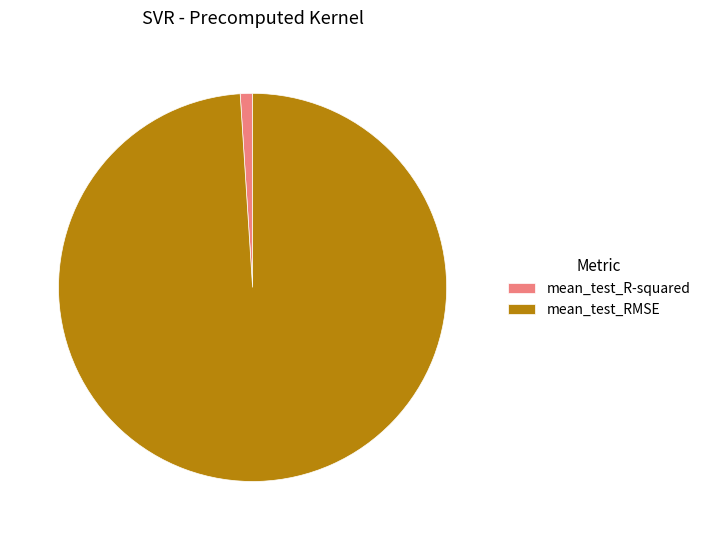

How many slices are in this pie chart?

2